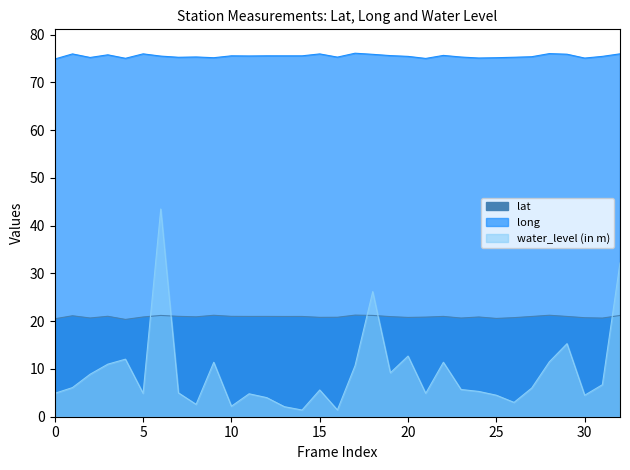

Which series has the largest total across all categories?

long